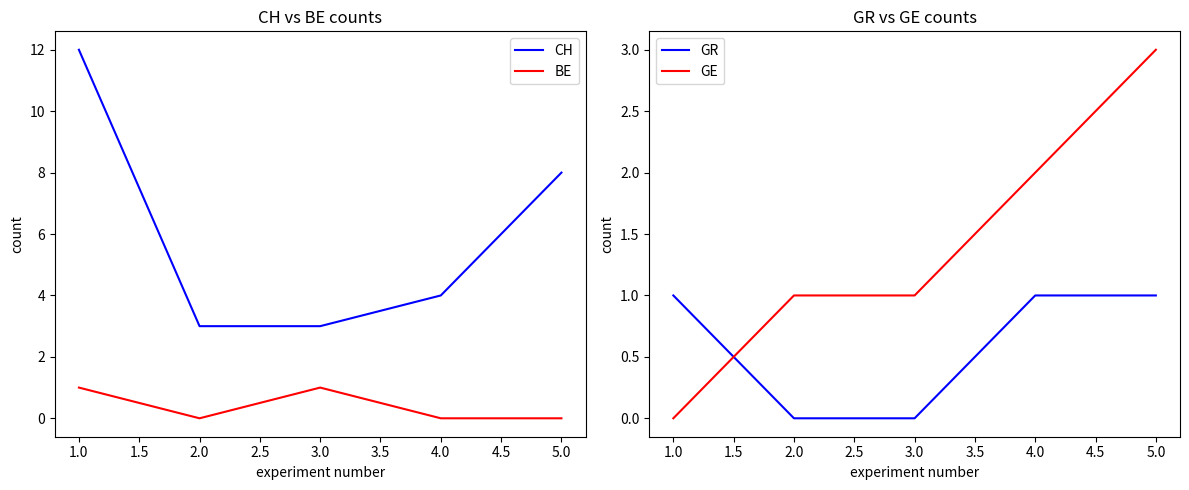

What is the maximum value for GE?

3